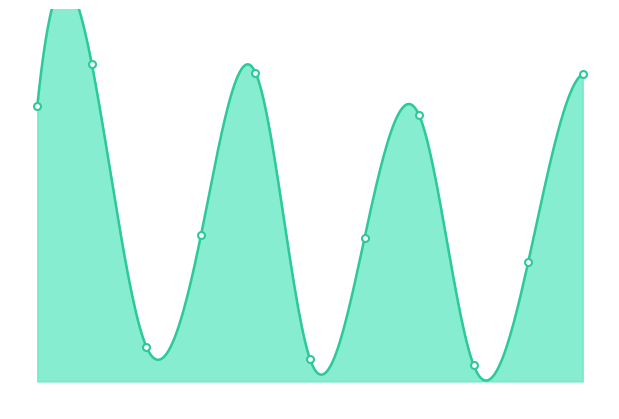

Approximately how many times larger is the value at 2 compared to 8?

2.1